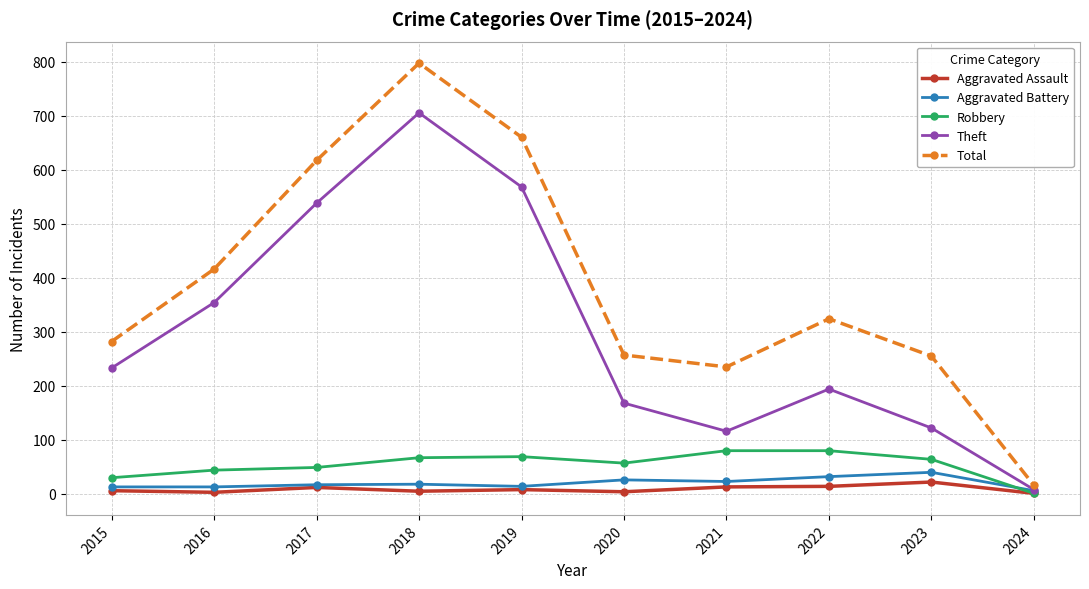

Is it true that Theft equals 194 at 2022?

True